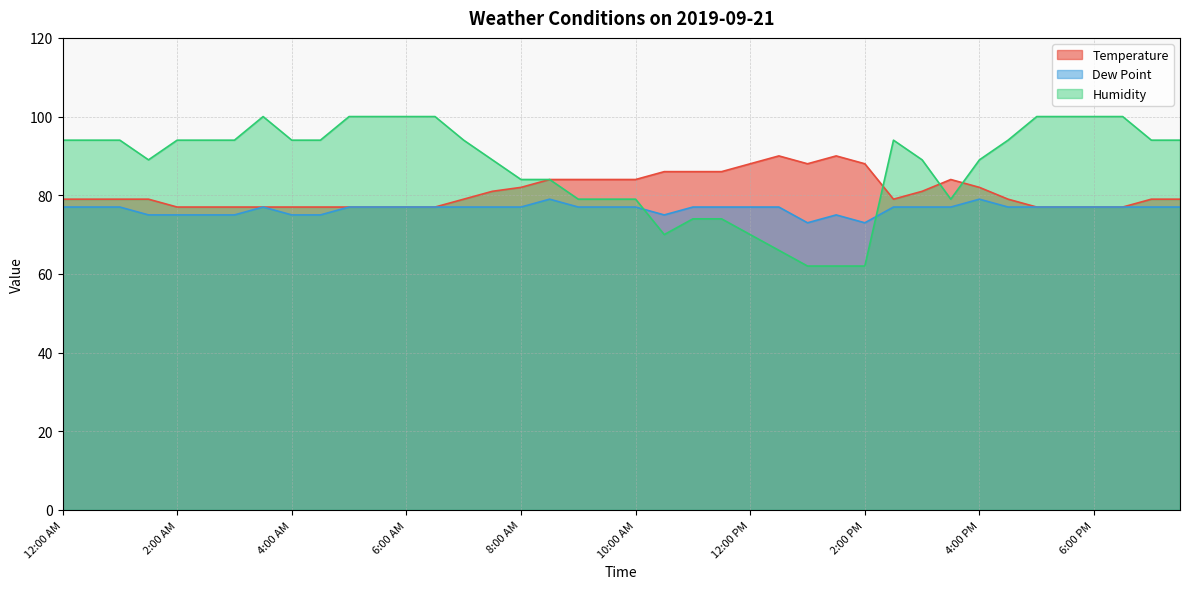

How many lines are shown in the chart?

3